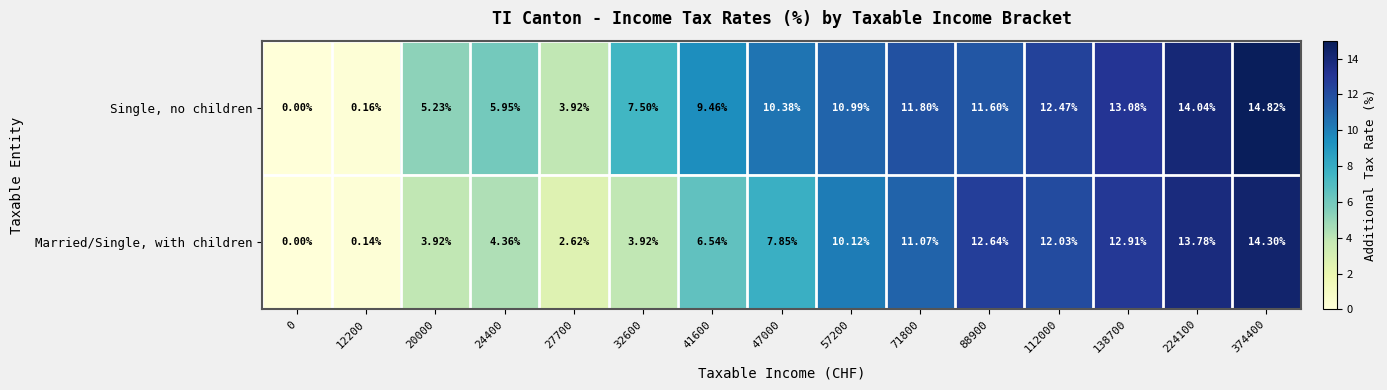

Which series changed the most between 20000 and 374400?

Married/Single, with children